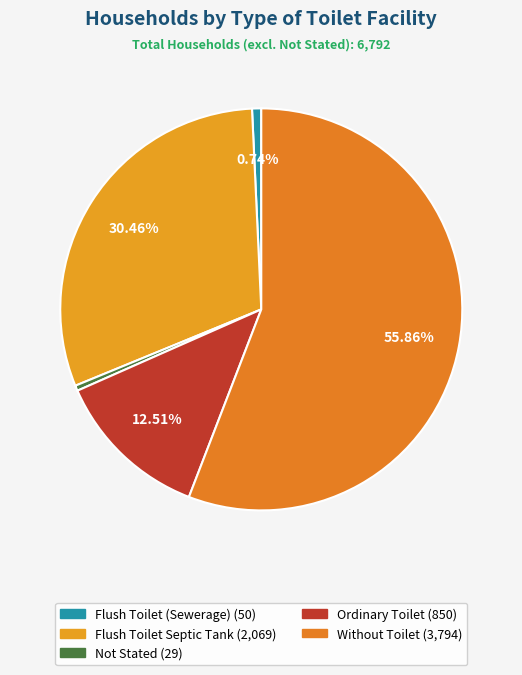

Which slice is the smallest?

Not Stated